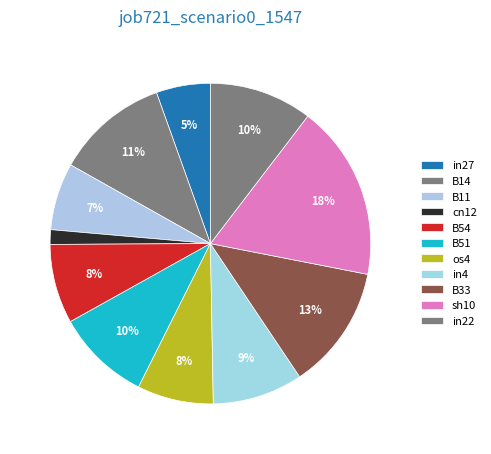

Count the number of slices in the pie.

11